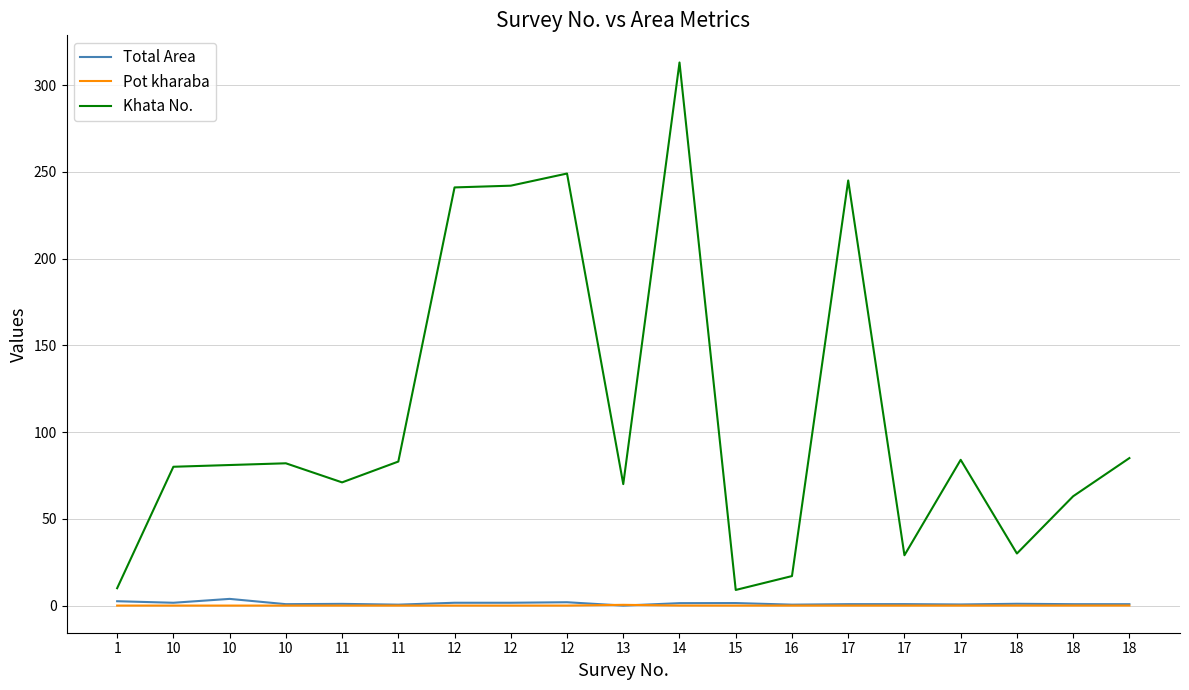

What are all the series names shown in the legend?

Total Area, Pot kharaba, Khata No.